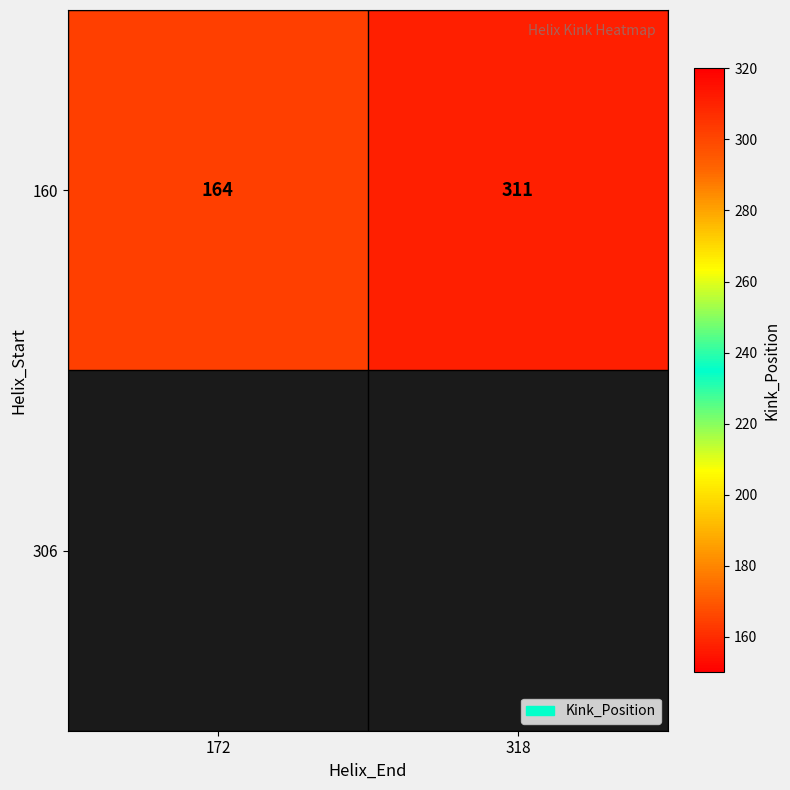

What is the change in value from 172 to 318?

+147